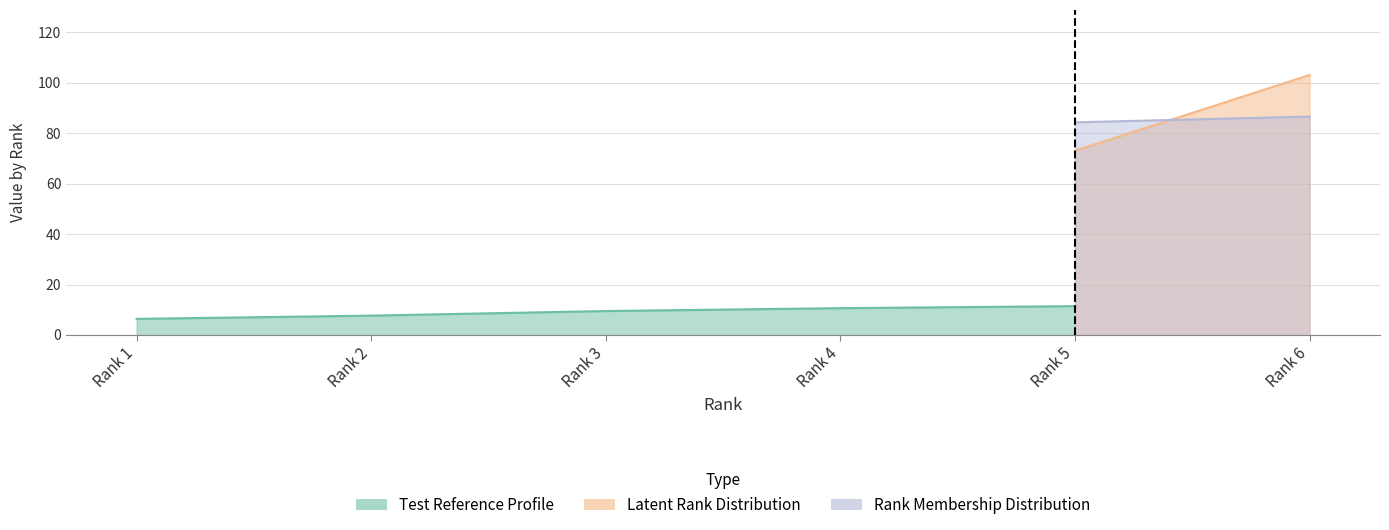

Is it true that Test Reference Profile equals 14.3 at Rank 3?

False